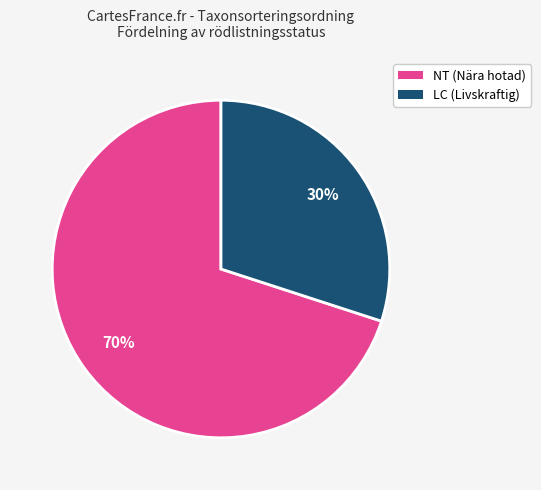

Which category has the biggest portion of the pie?

NT (Nära hotad)